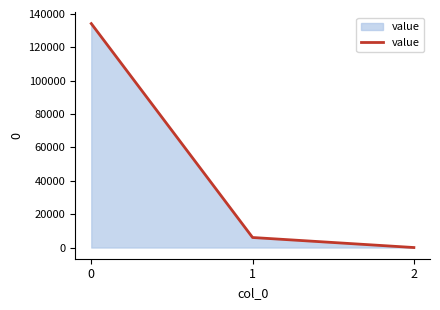

What is the greatest value displayed?

134236.9